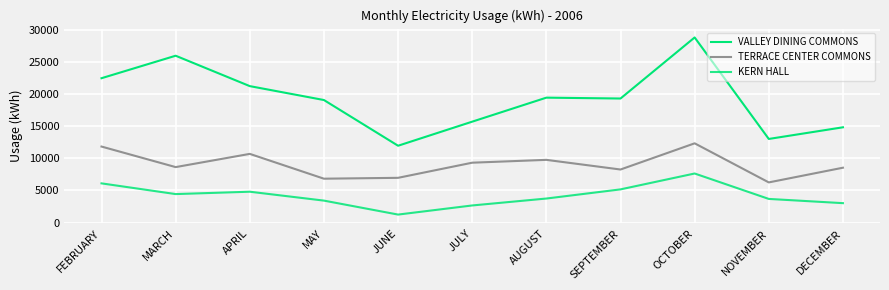

What is the label of the 4th point from the right?

SEPTEMBER